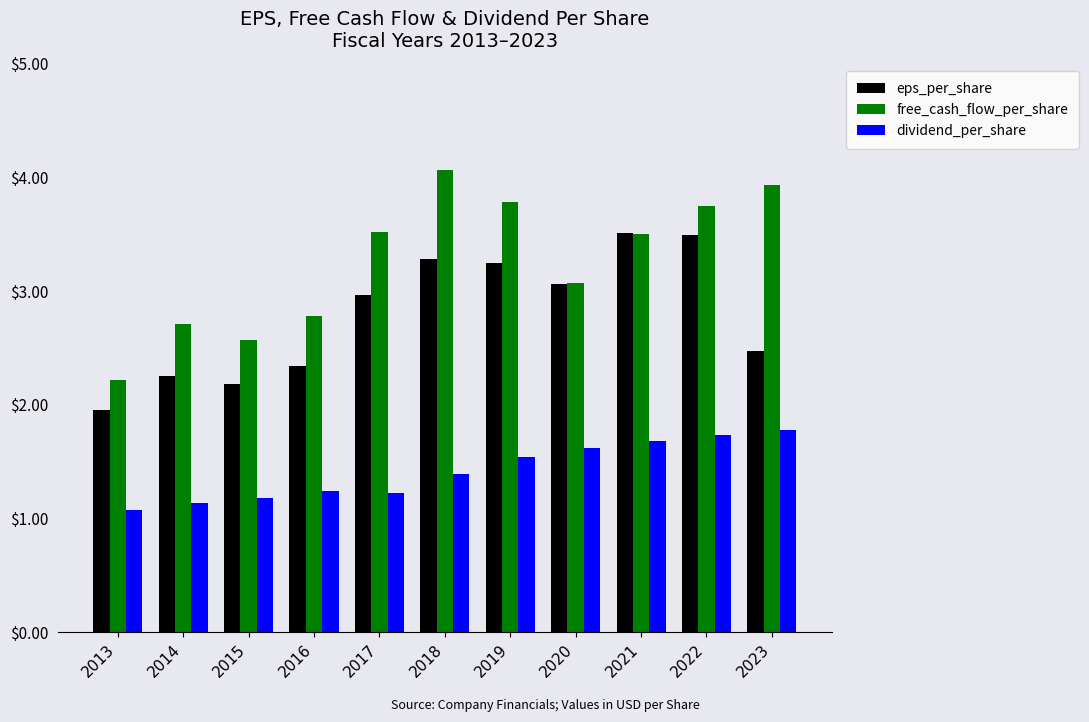

At which category is the sum across all series the highest?

2022